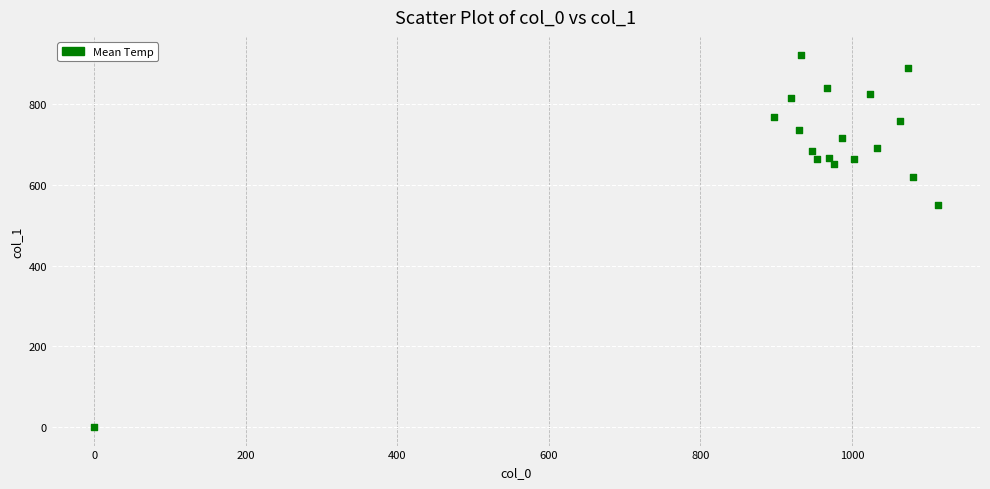

What is the range of X values (max minus min)?

1113.3